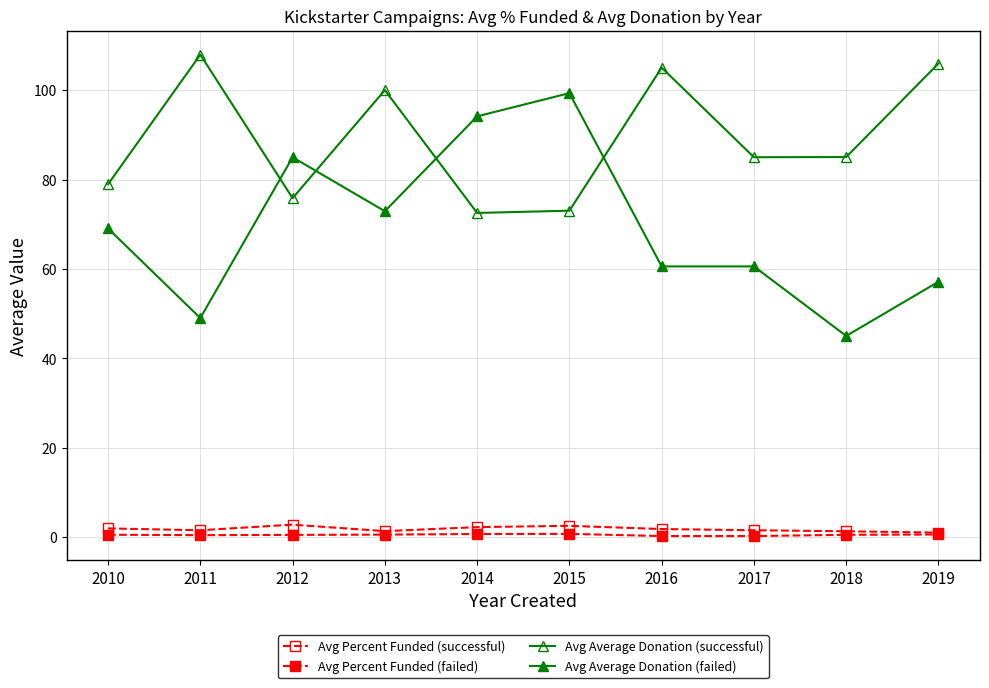

How many distinct data groups are displayed?

4